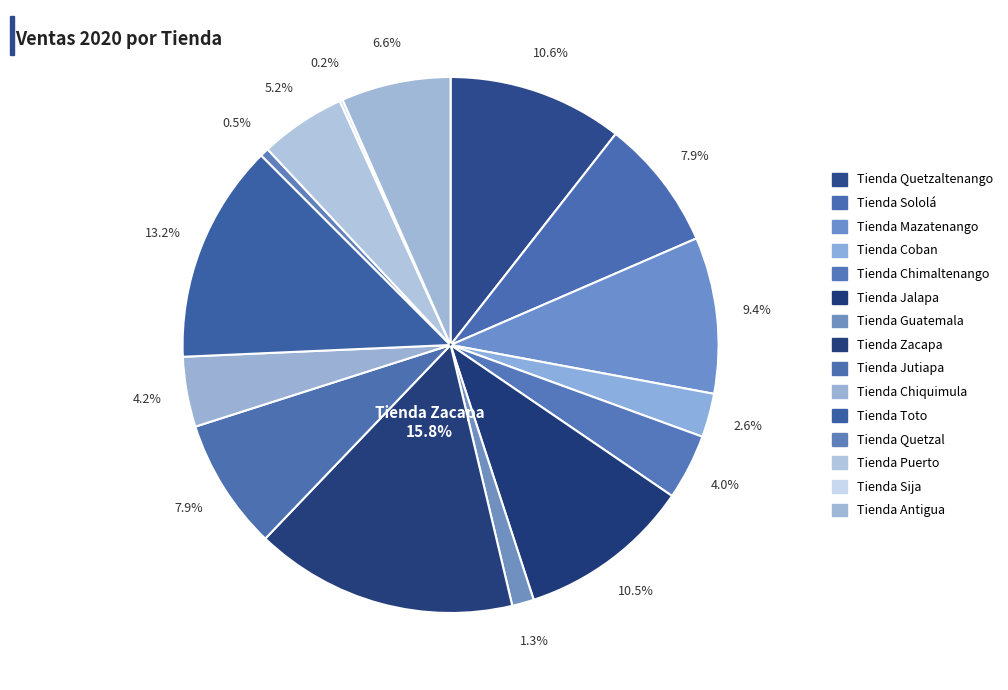

True or false: Tienda Jalapa accounts for 19% of the total.

False